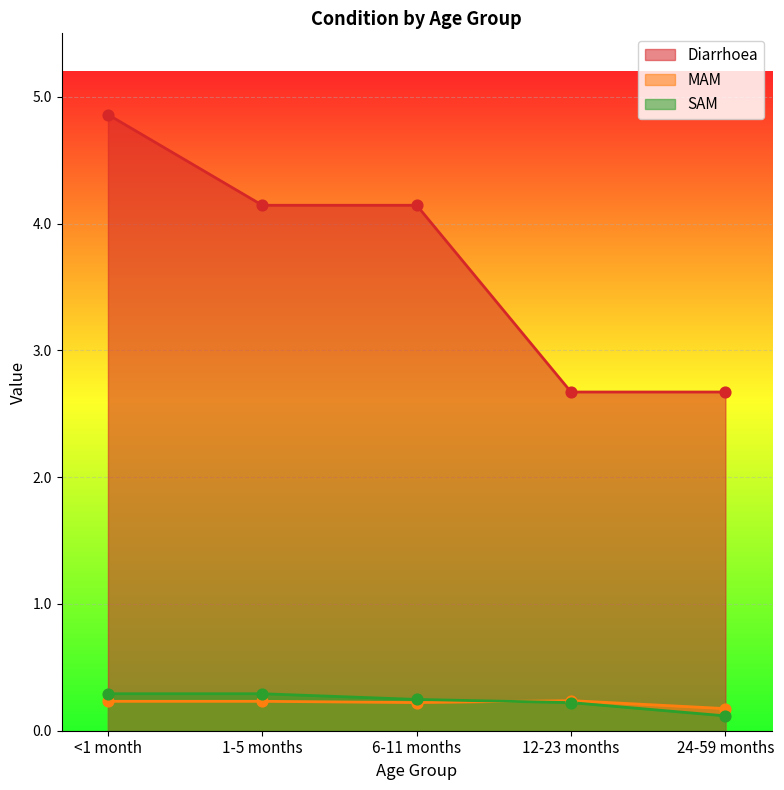

Is the value of MAM at 6-11 months greater than the value of SAM at 6-11 months?

No